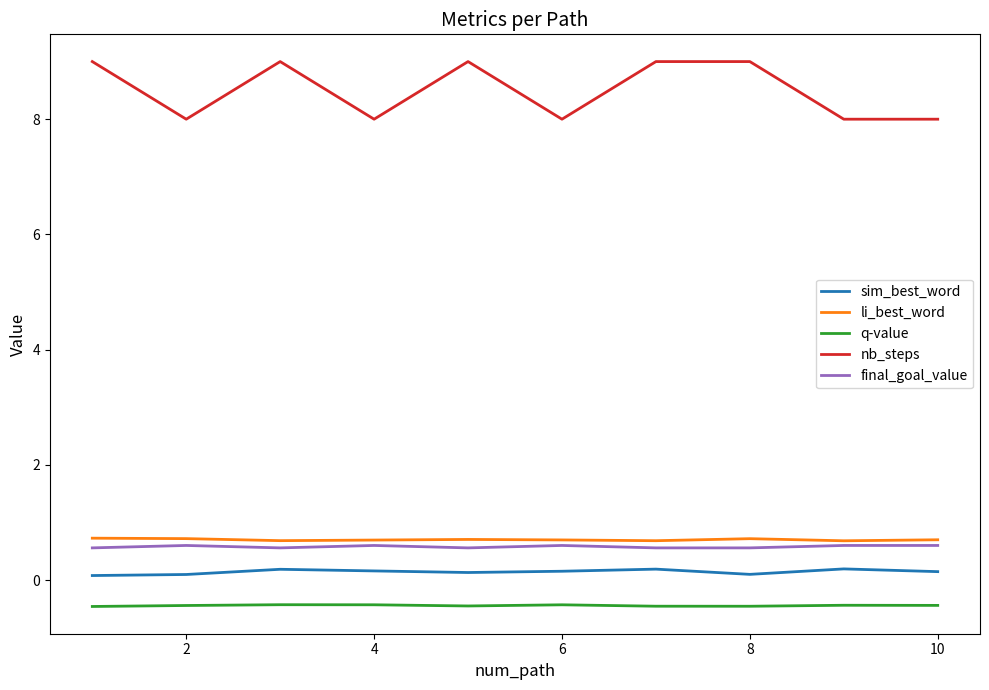

In sim_best_word, how many points are higher than both neighbors (excluding endpoints)?

3